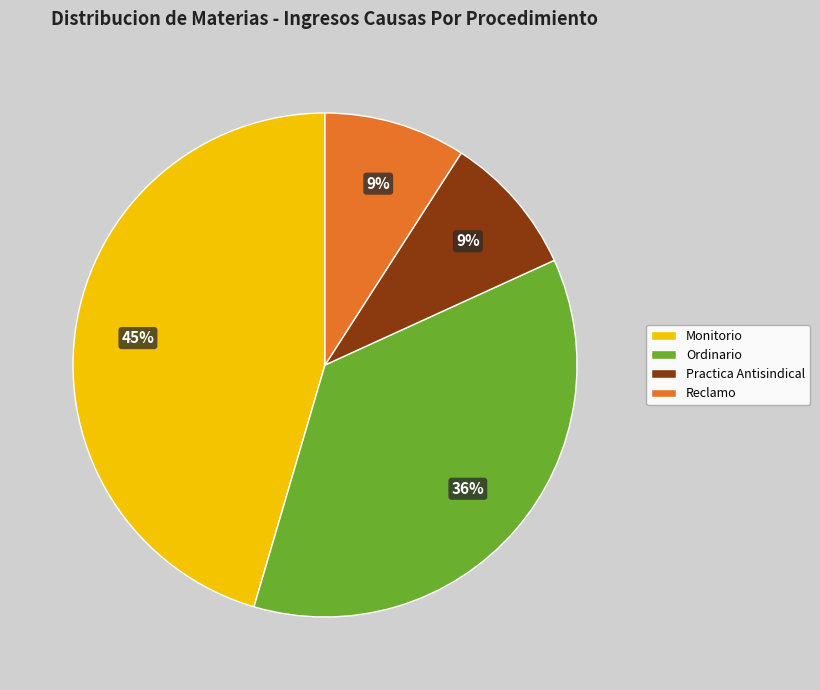

Which category has the biggest portion of the pie?

Monitorio